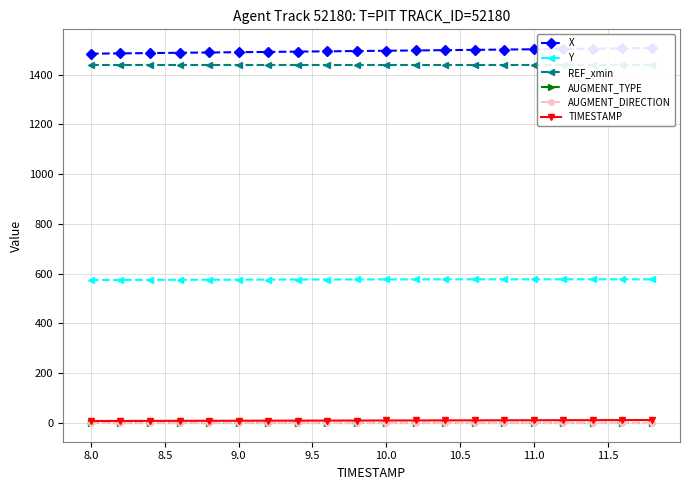

What is the total value across all series at 11.0?

3518.0